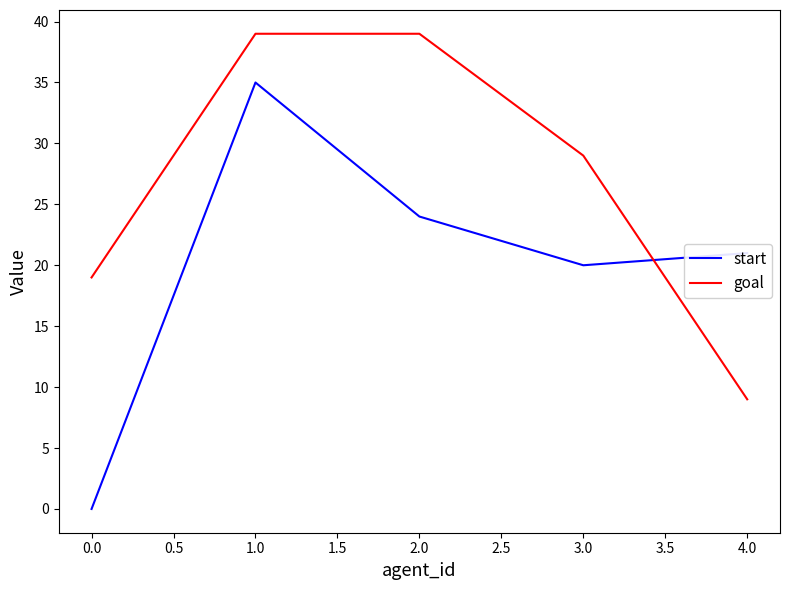

What is the difference between the maximum and minimum values in the goal series?

30